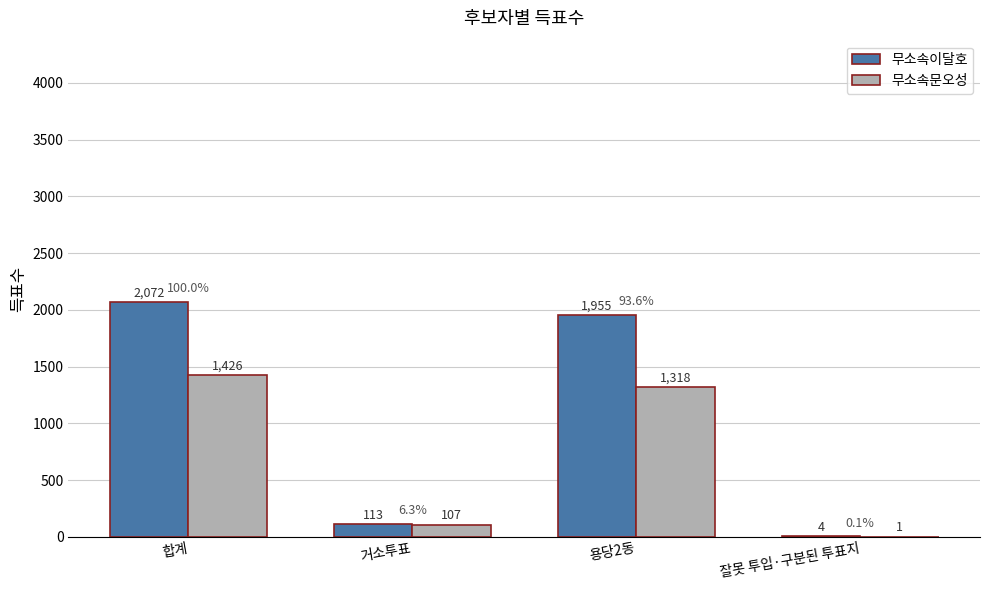

At which category is the sum across all series the highest?

합계